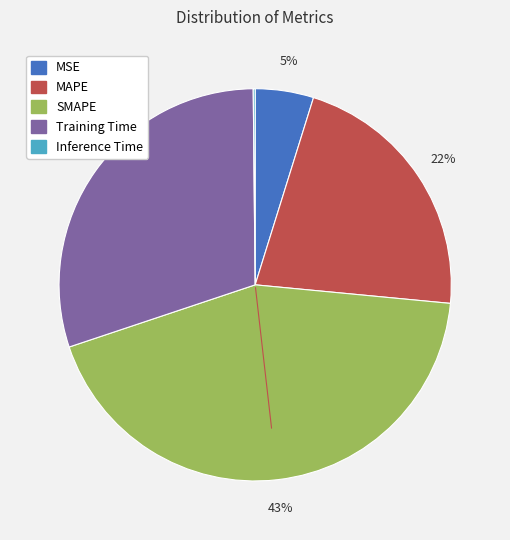

Is Training Time the majority of the pie?

No